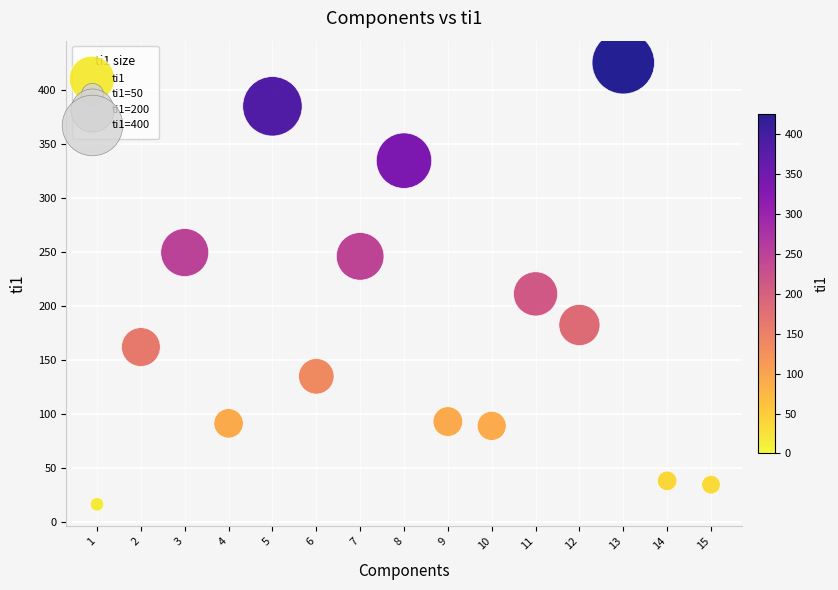

What Y value in the scatter plot is closest to 220?

211.0